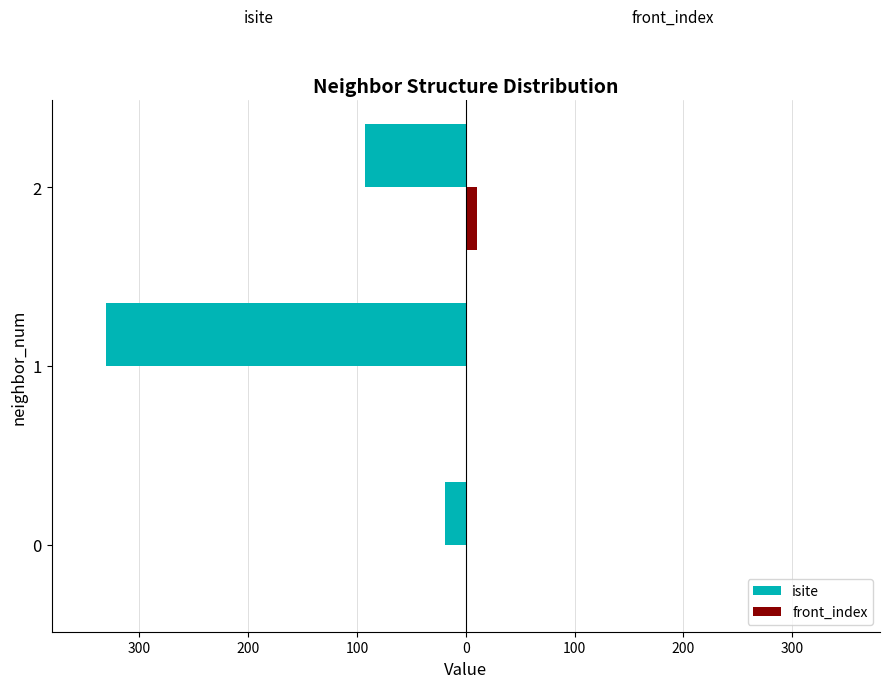

What are all the series names shown in the legend?

isite, front_index